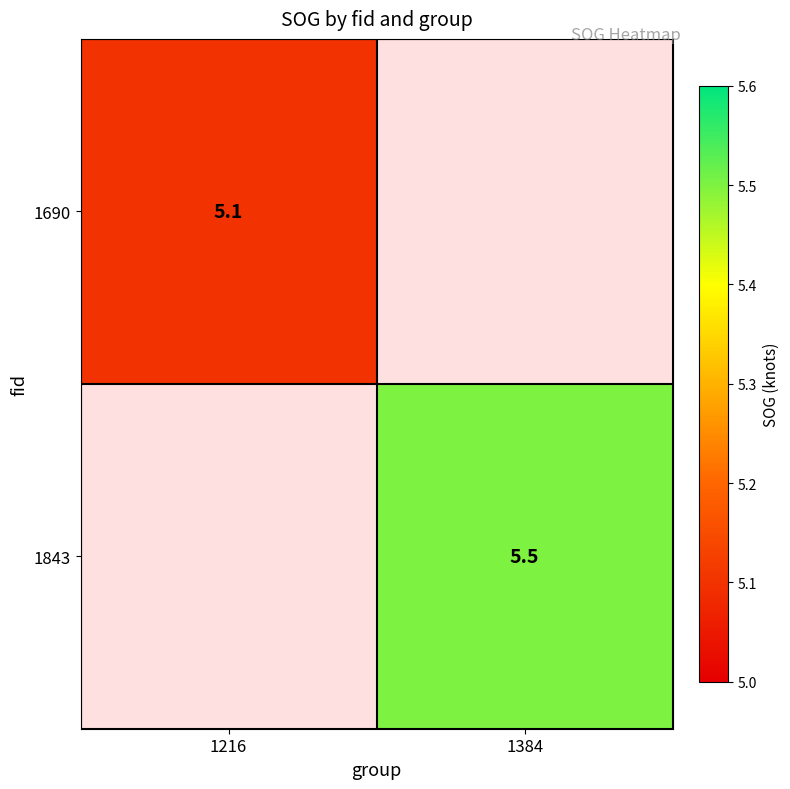

Is the value of 1843 at 1384 greater than the value of 1690 at 1216?

Yes